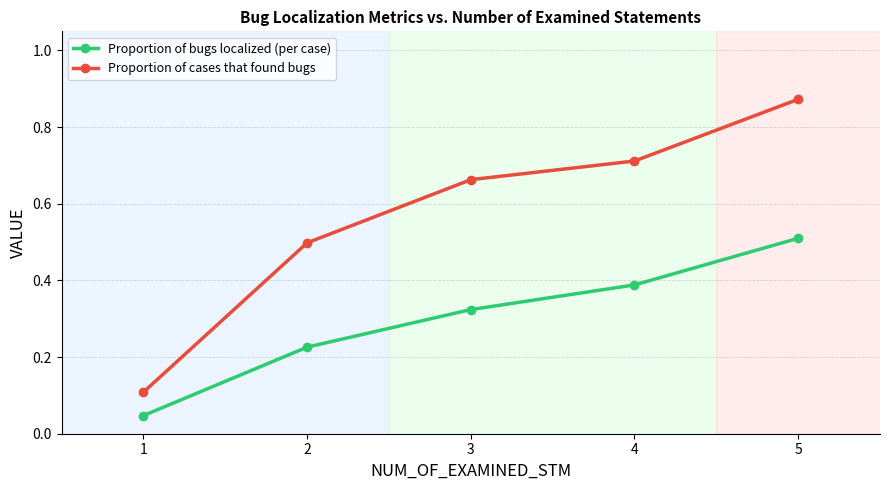

At which category is the sum across all series the highest?

5